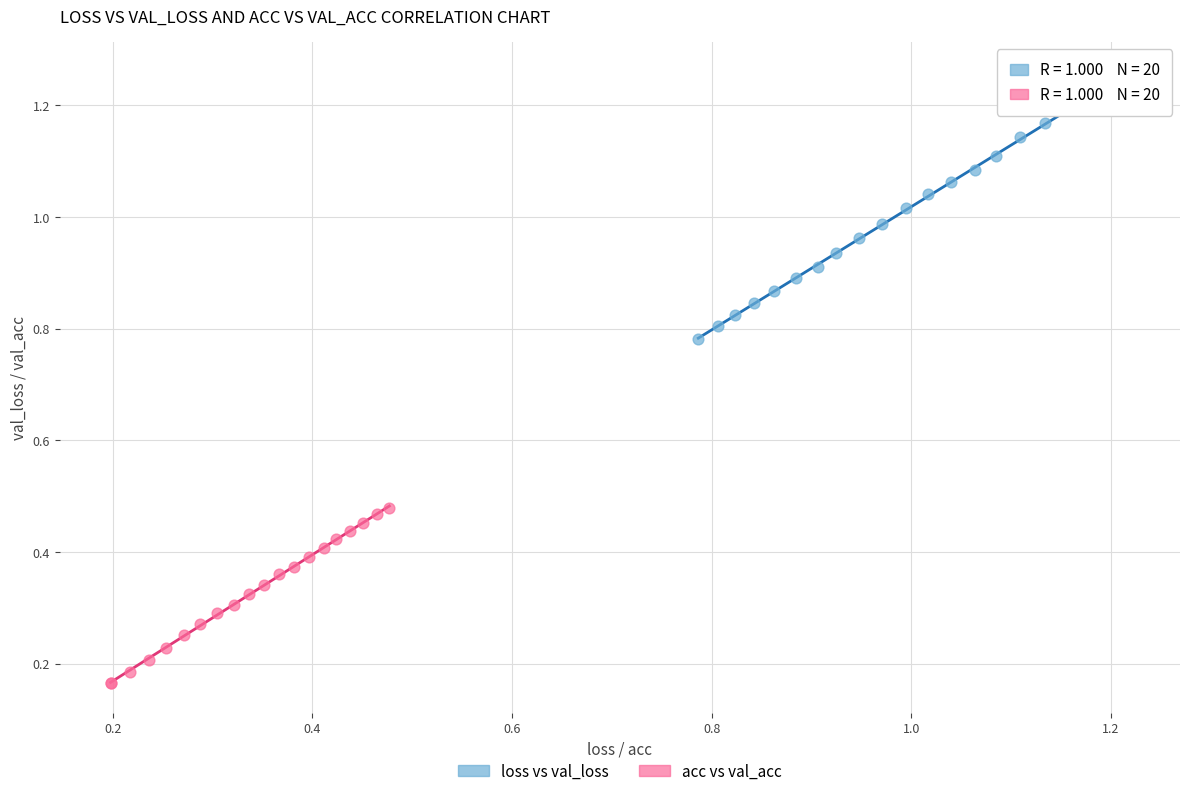

Which series contains the highest Y value?

loss vs val_loss